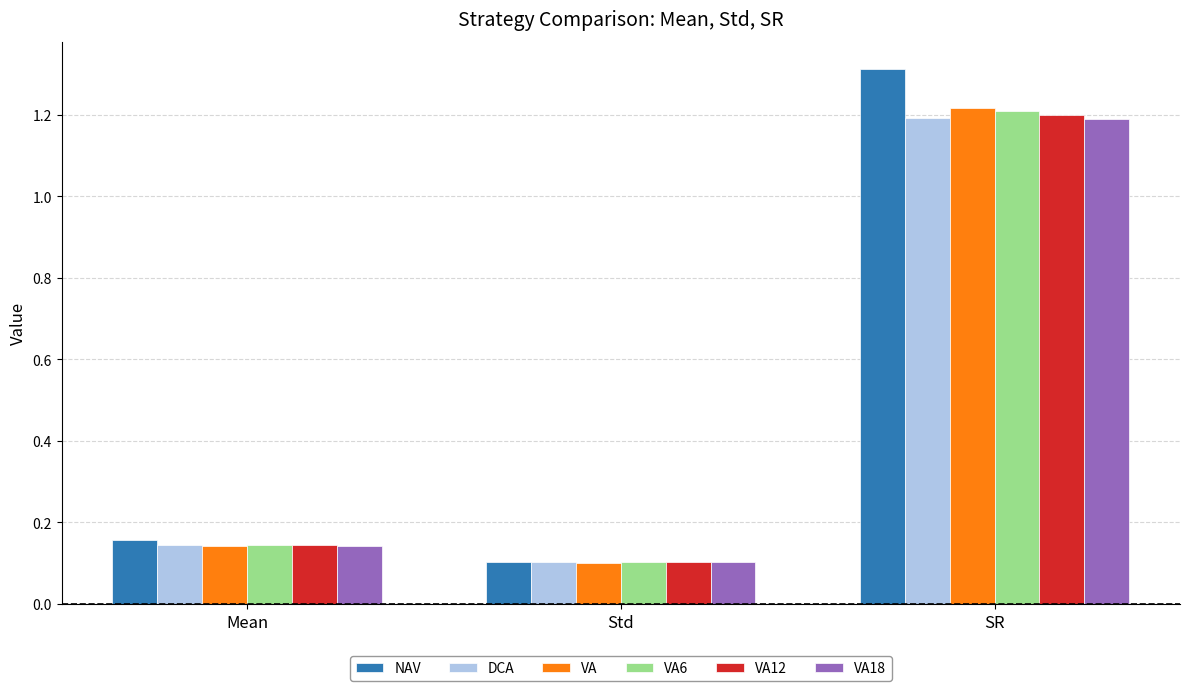

What are all the series names shown in the legend?

NAV, DCA, VA, VA6, VA12, VA18